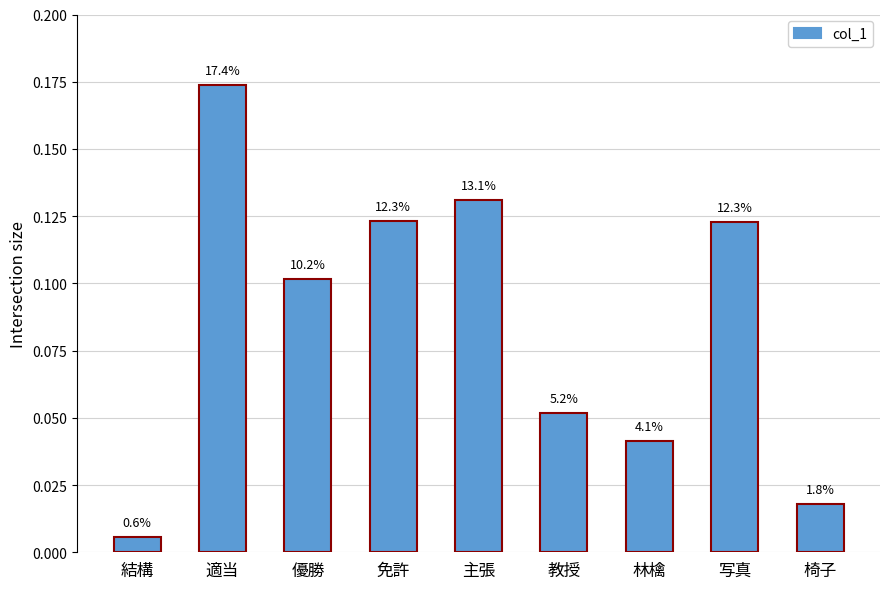

Are the bars horizontal?

No